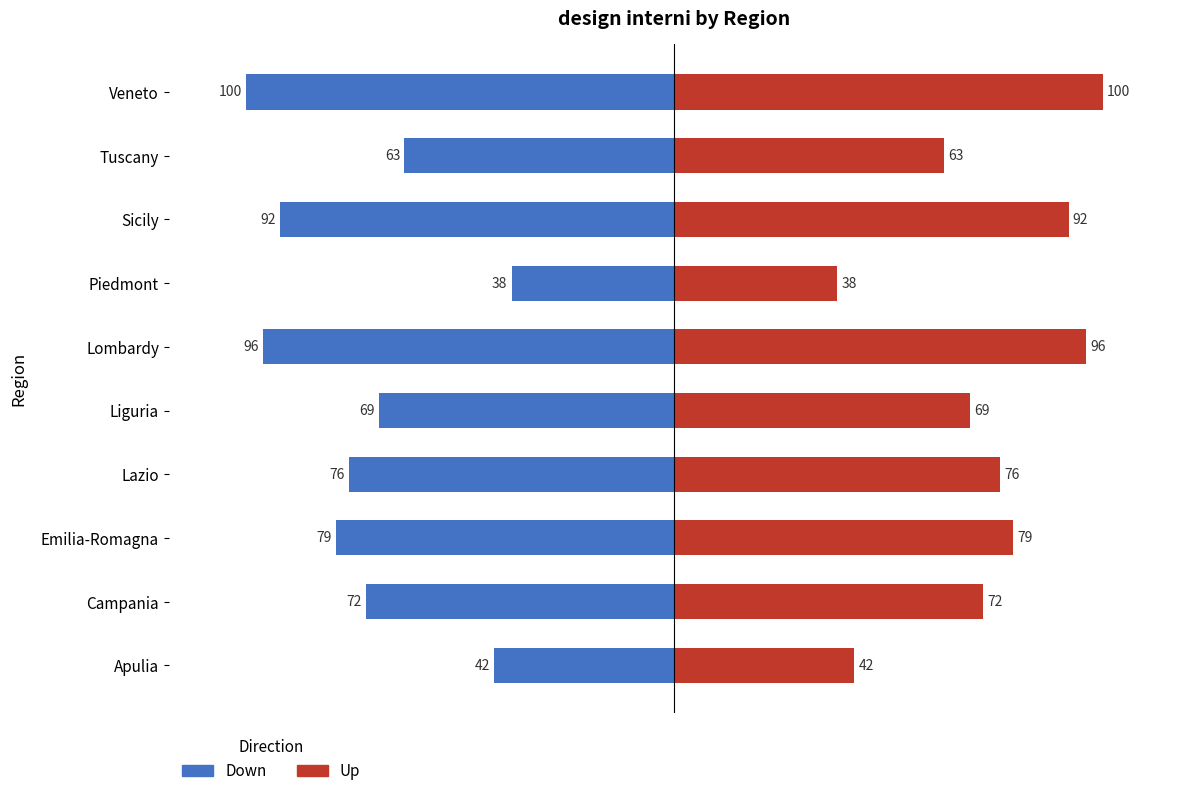

How many bars are there in each group?

2